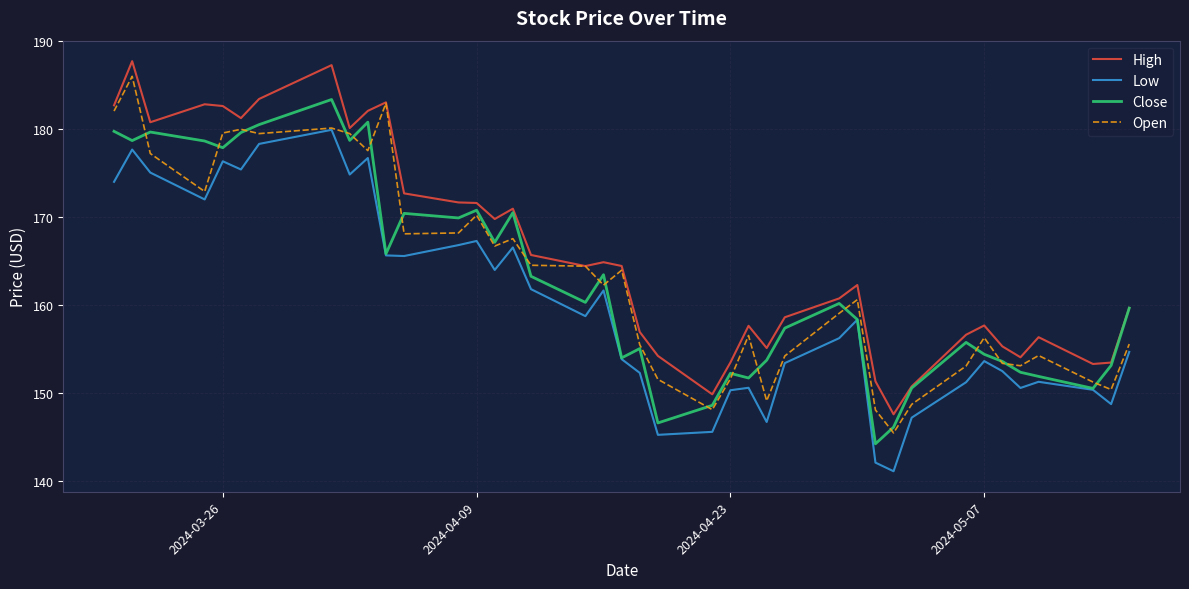

Which series has the largest total across all categories?

High